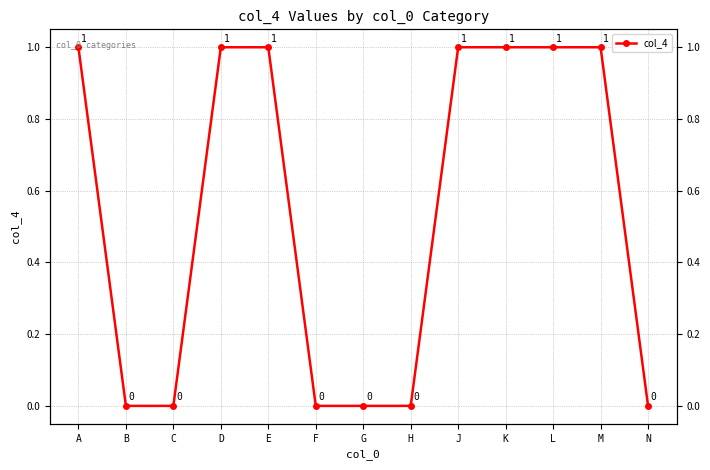

At which category does the chart reach its peak across all series?

A